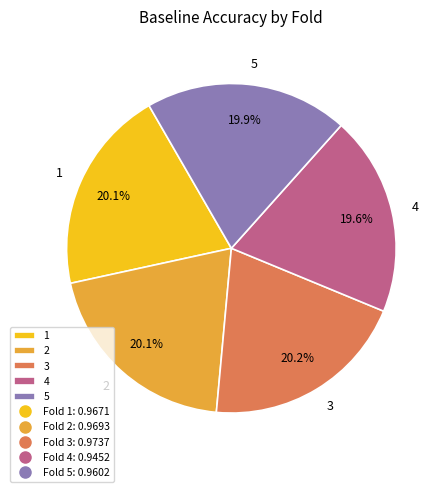

Does 5 account for over 50% of the chart?

No